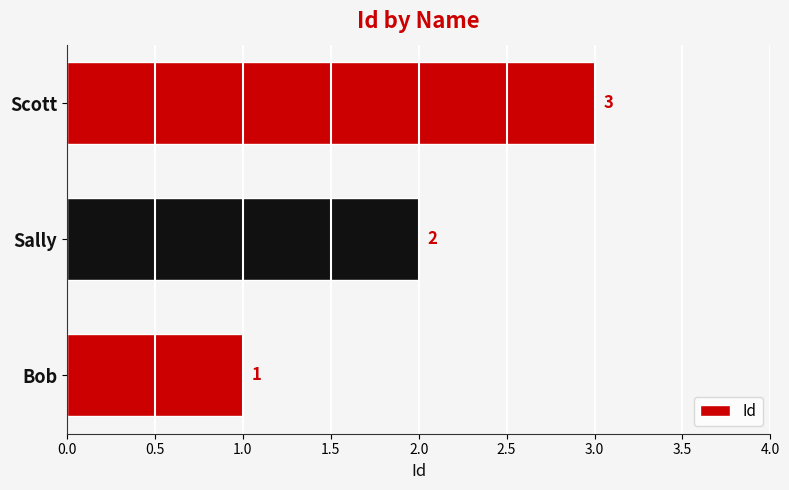

What is the sum of all values?

6